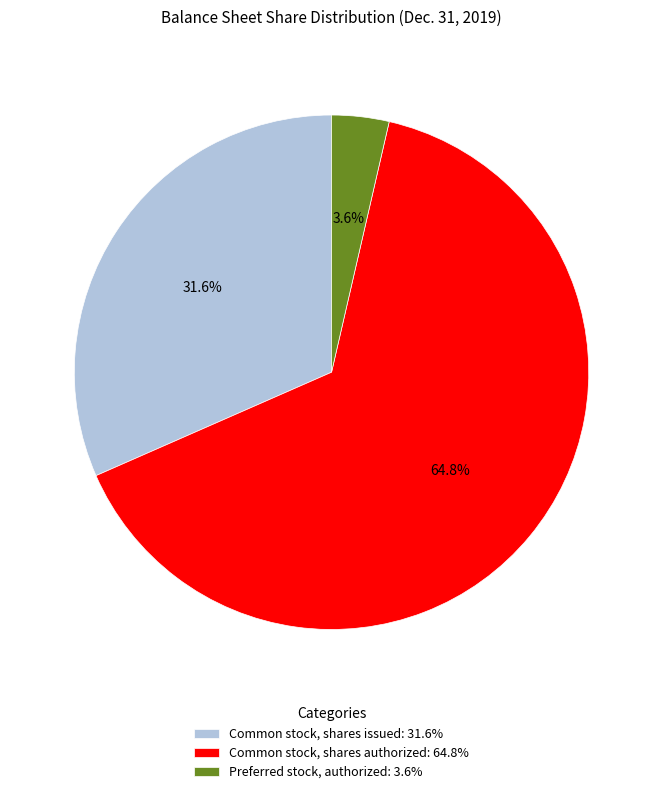

To the nearest percent, what is the difference between the largest and smallest slice percentages?

61%